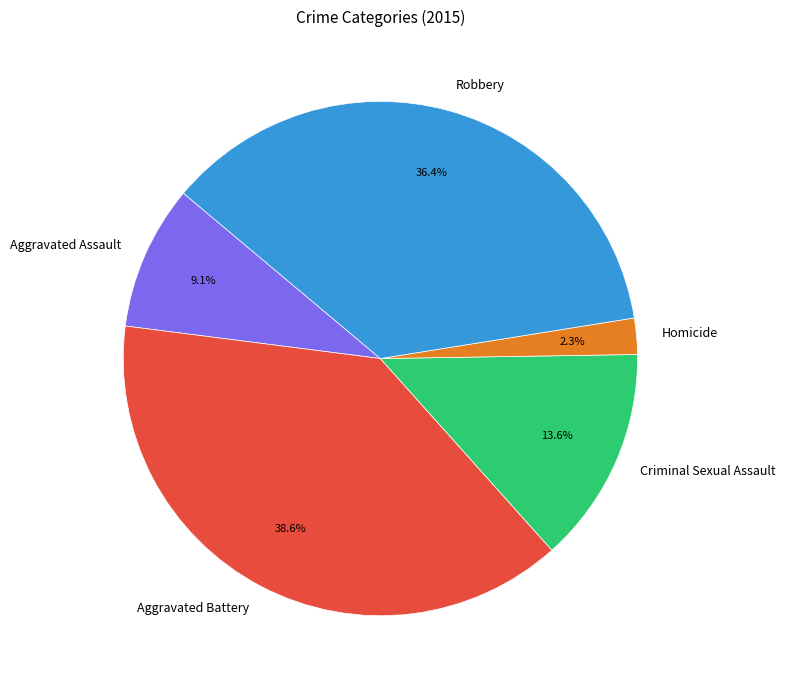

Approximately how many times larger is the value at Criminal Sexual Assault compared to Aggravated Battery?

0.4